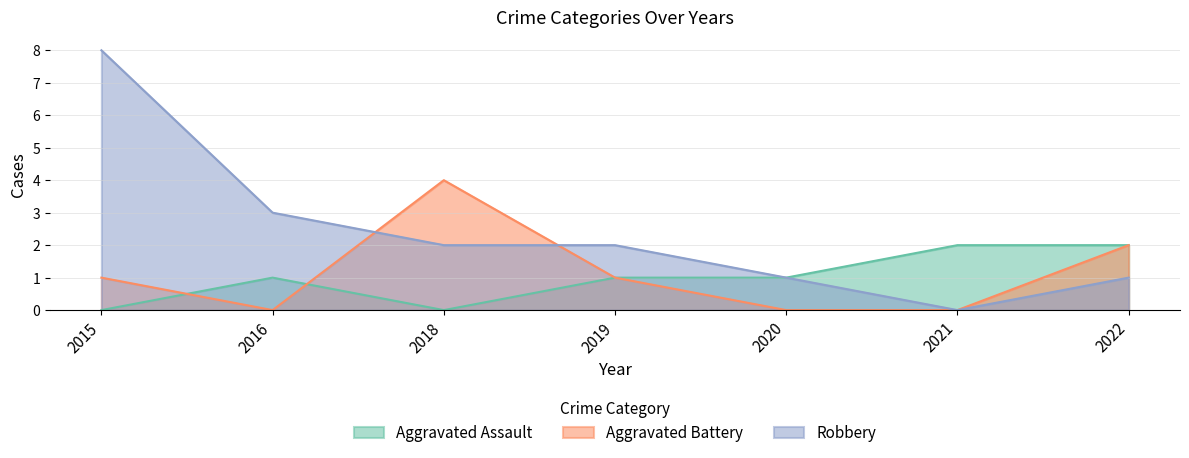

What is the difference between the Aggravated Assault values at 2015 and 2020?

1